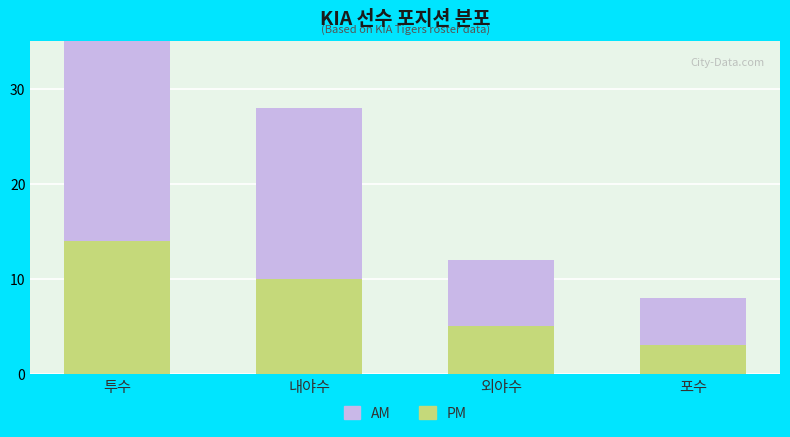

Reading left to right, extract all data points from this chart.

PM: 14	10	5	3
AM: 23	18	7	5